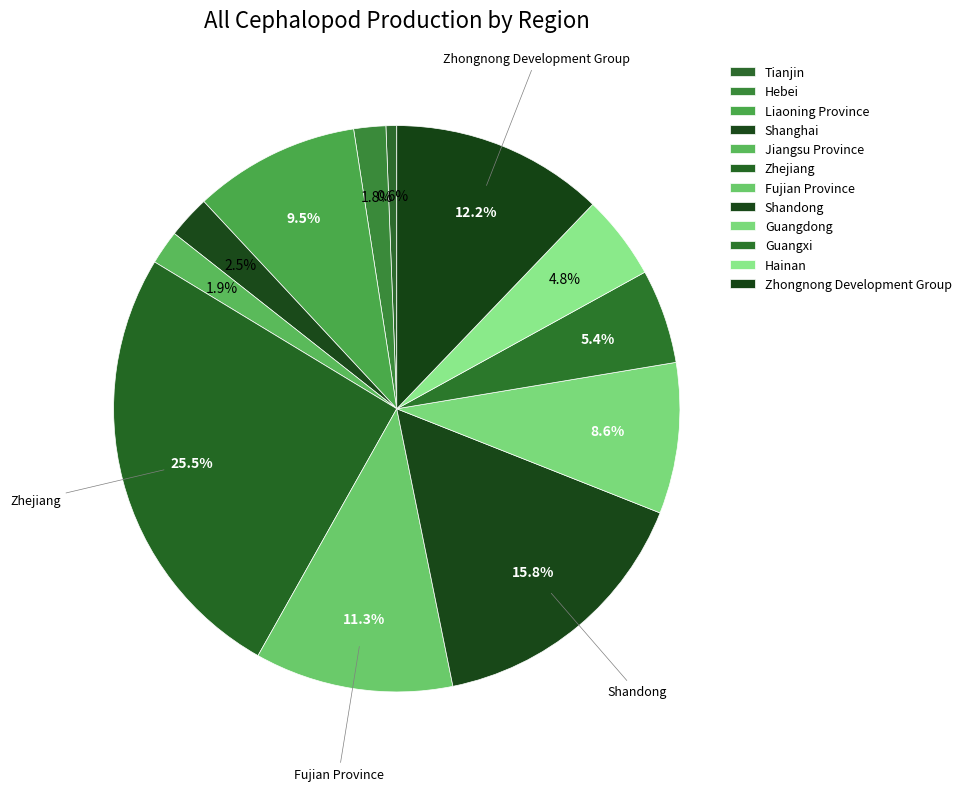

How many slices are in this pie chart?

12